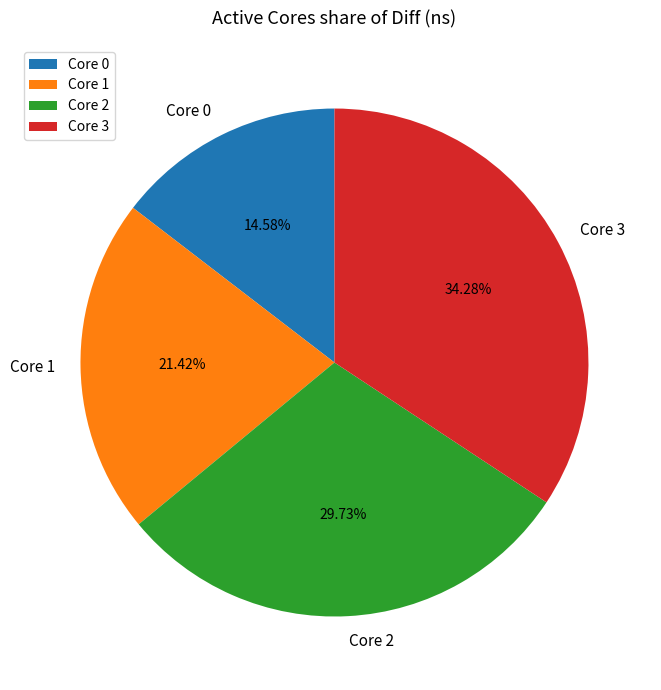

Is there any slice that represents more than half of the pie?

No